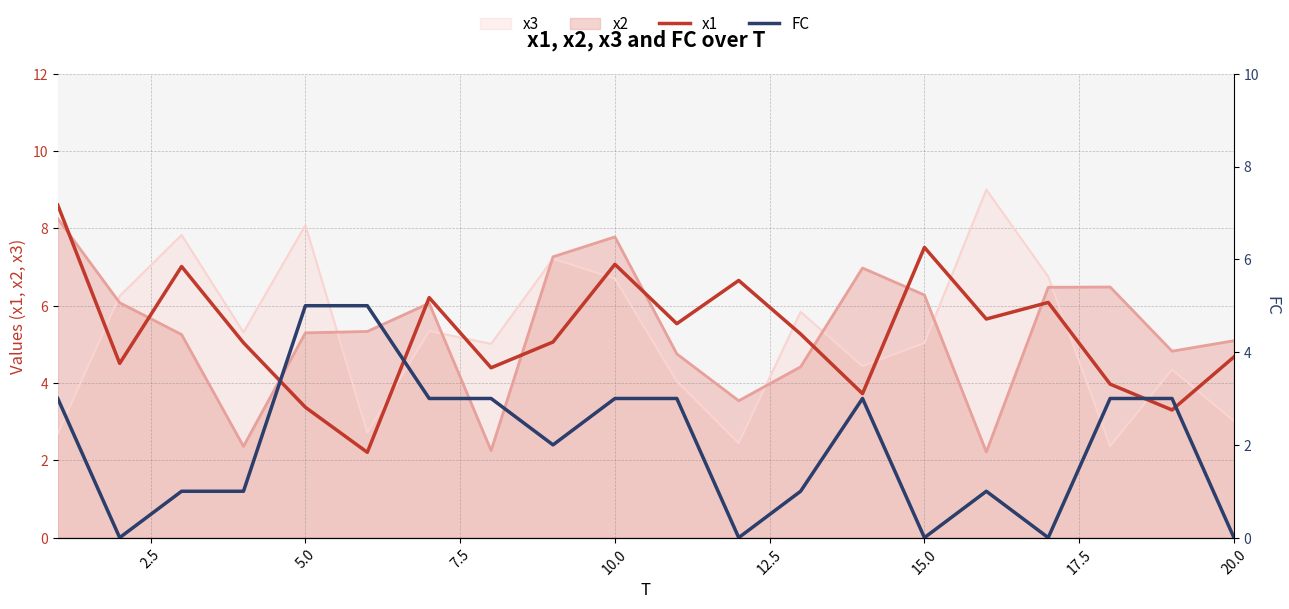

Is the value of FC at 5.0 greater than the value of x1 at 11?

No